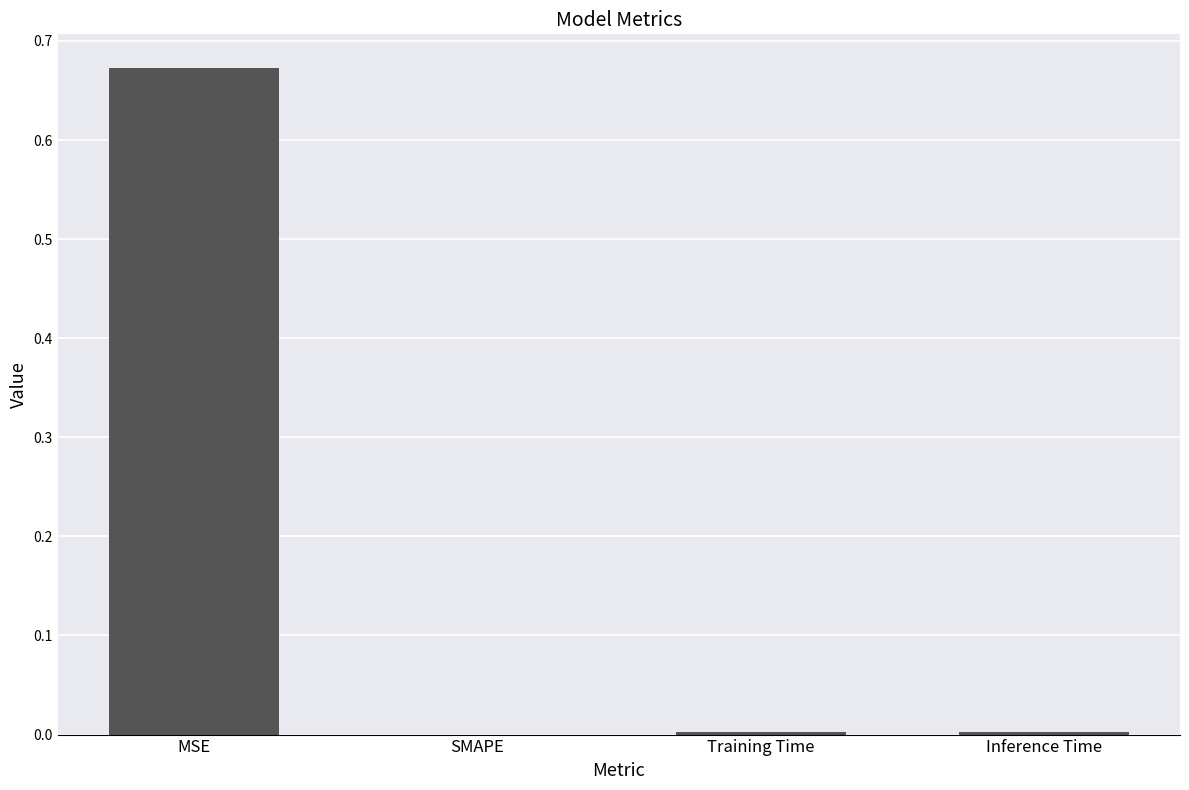

How many distinct data groups are displayed?

1